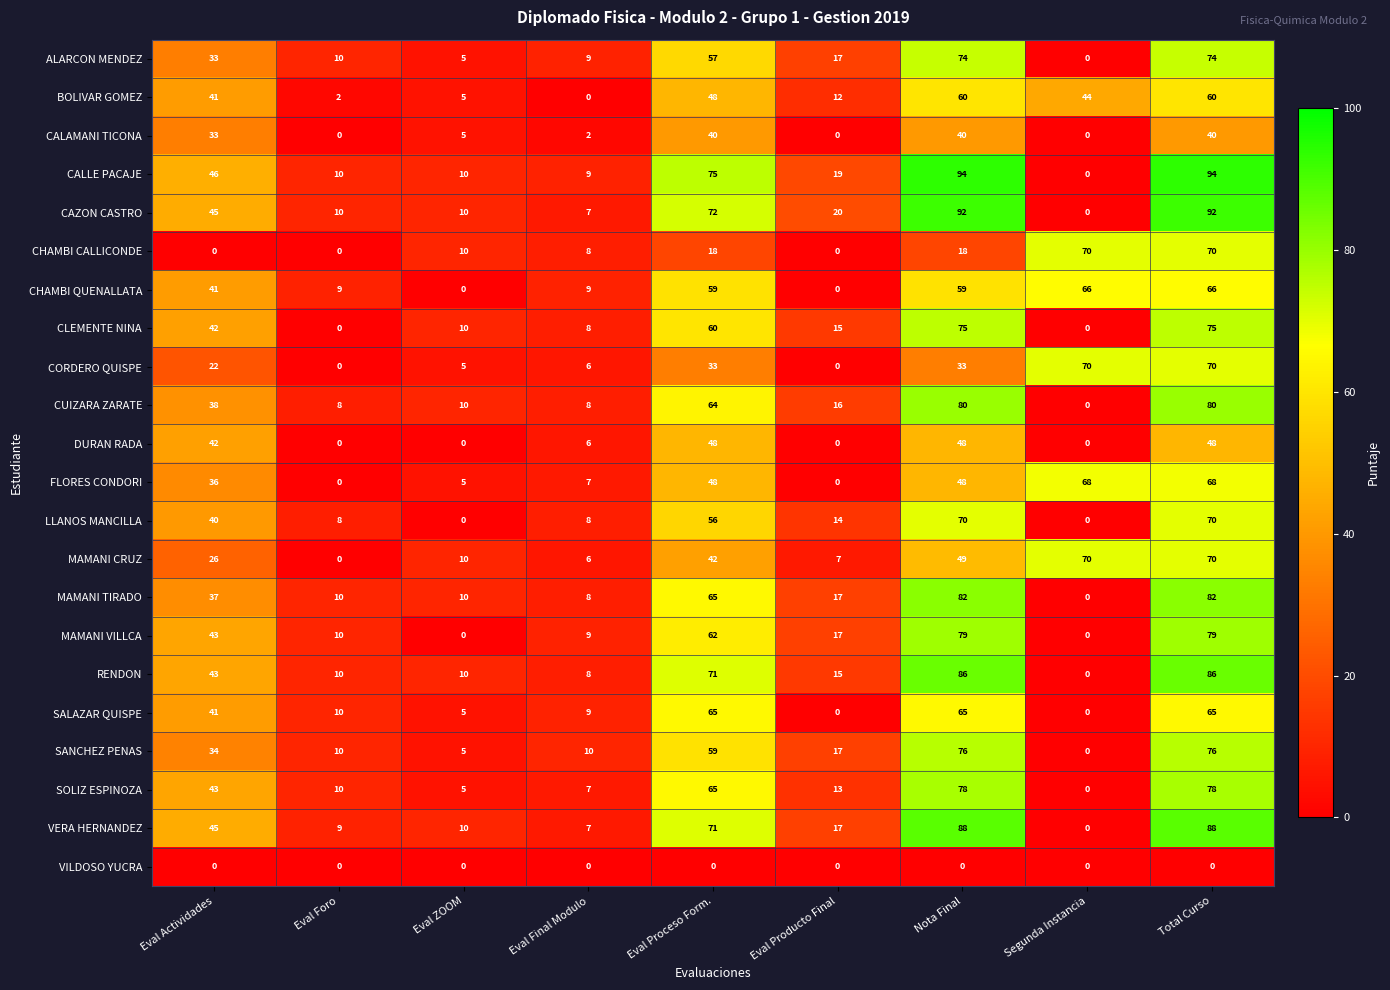

What is the total value across all series at Eval Foro?

126